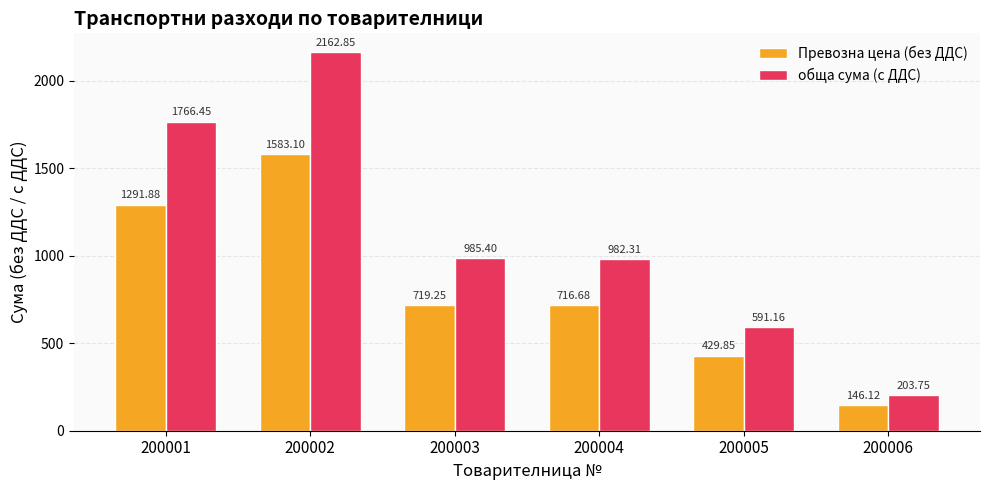

What is the sum of the Превозна цена (без ДДС) values at 200004 and 200002?

2299.8